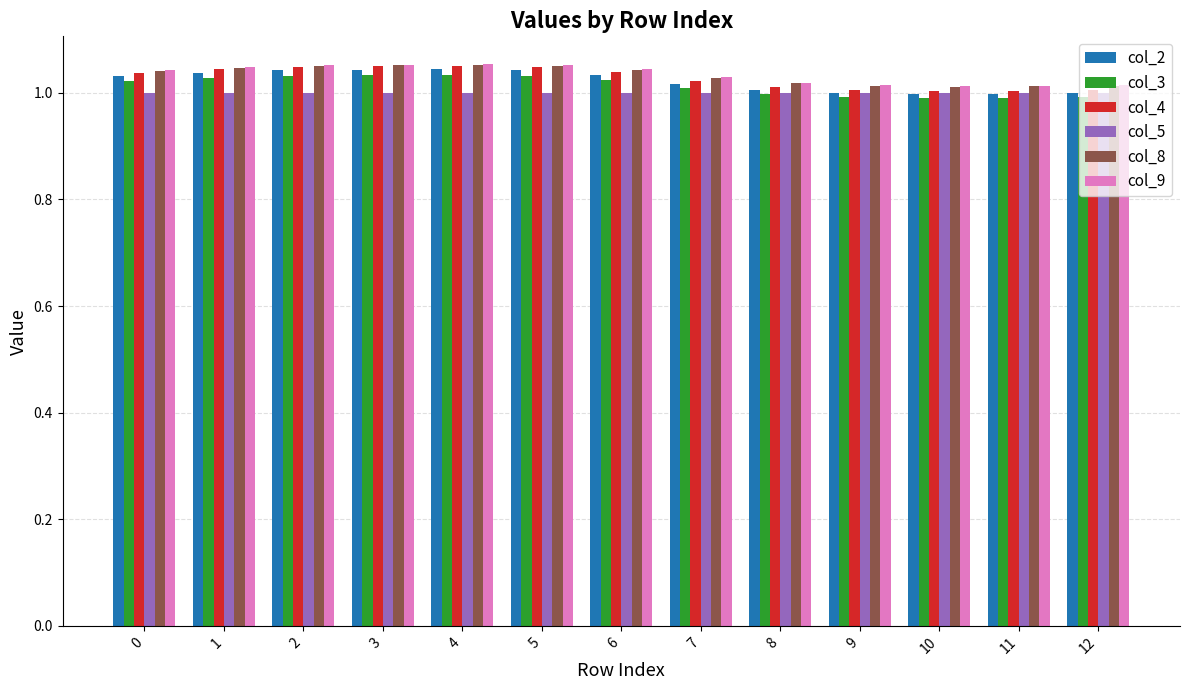

What is the sum of all col_2 values?

13.3